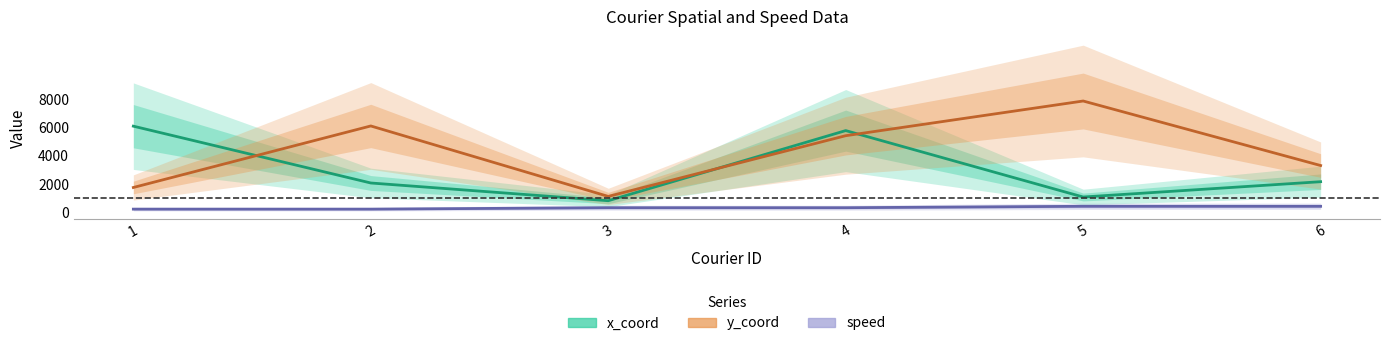

What is the maximum value shown in the chart?

7867.3